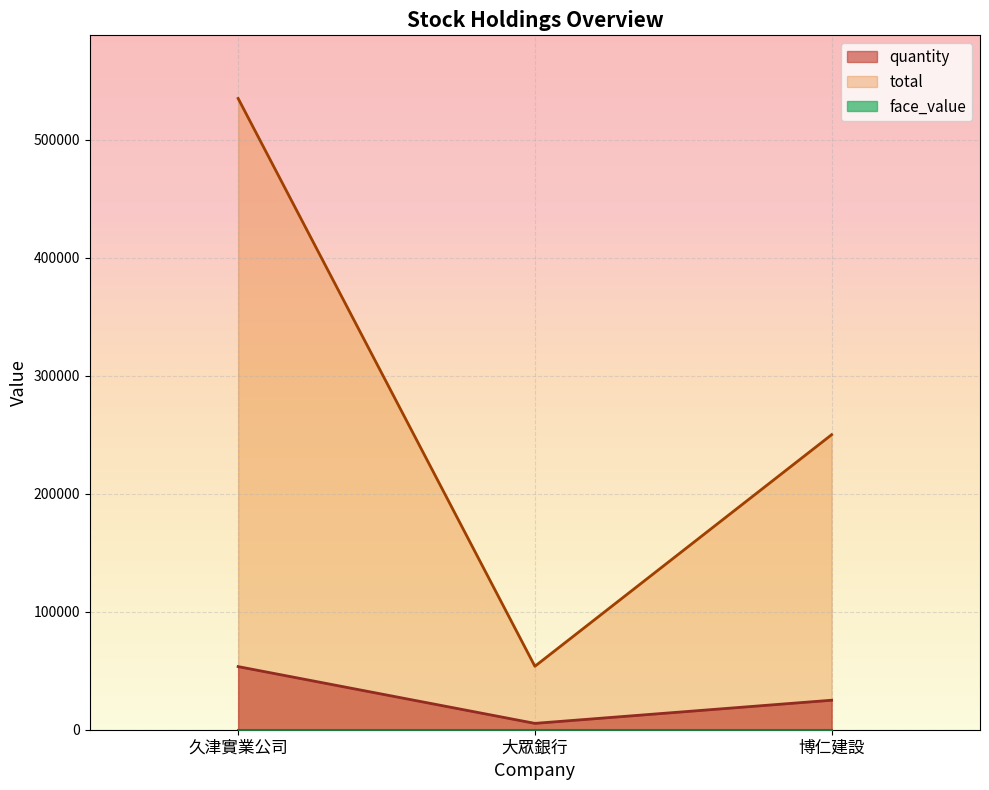

What is the label of the 3rd point from the right?

久津實業公司